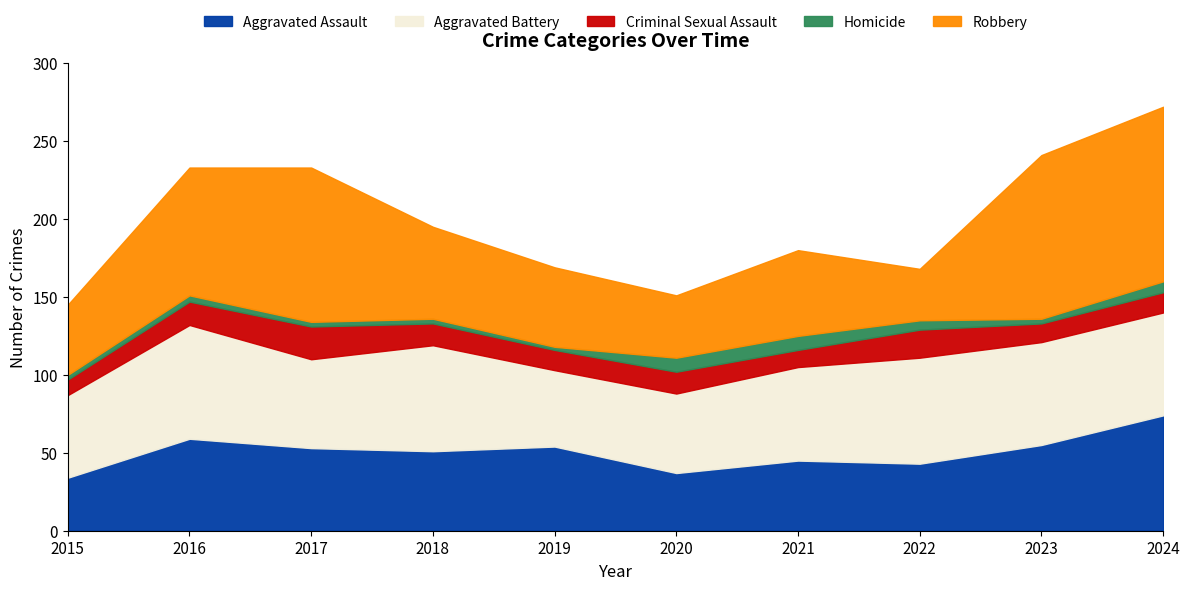

Between 2022 and 2015, which is larger?

2022